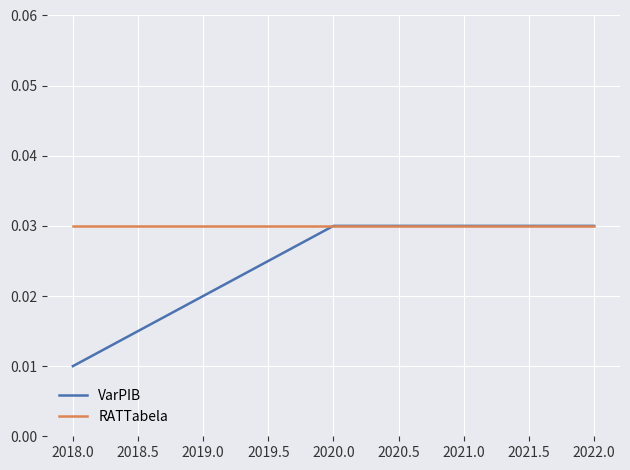

Is the value of VarPIB at 2018.0 greater than the value of RATTabela at 2019.0?

No